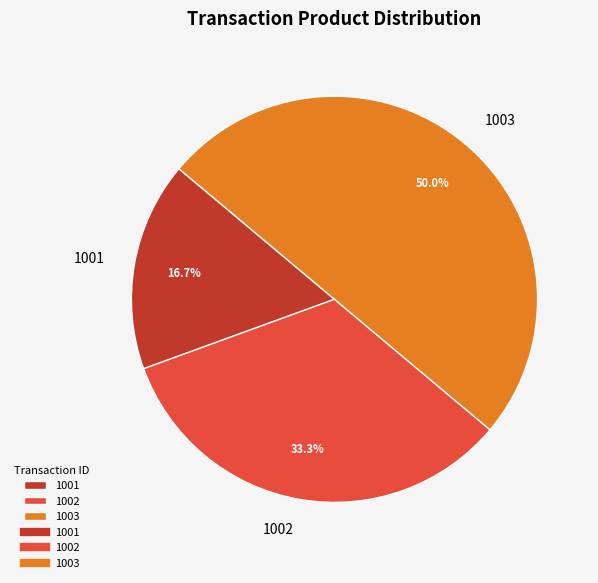

To the nearest percent, what is the average slice percentage?

33%